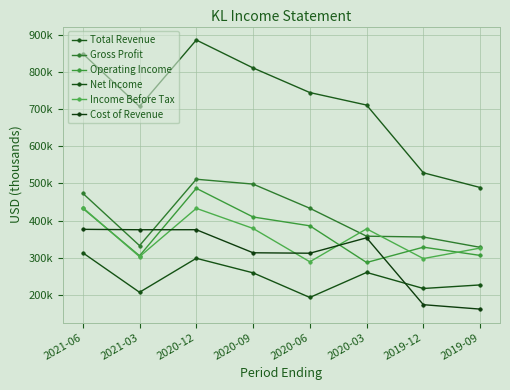

Reading left to right, list all the values displayed in this chart.

Total Revenue: 2021-06=850000	2021-03=707700	2020-12=886900	2020-09=811600	2020-06=745200	2020-03=711500	2019-12=528900	2019-09=489200
Gross Profit: 2021-06=473600	2021-03=332500	2020-12=511500	2020-09=498400	2020-06=433200	2020-03=357900	2019-12=355700	2019-09=327900
Operating Income: 2021-06=433000	2021-03=305200	2020-12=487000	2020-09=409700	2020-06=385900	2020-03=287000	2019-12=328300	2019-09=306100
Net Income: 2021-06=313200	2021-03=206700	2020-12=298300	2020-09=259100	2020-06=192700	2020-03=260200	2019-12=216900	2019-09=226500
Income Before Tax: 2021-06=435000	2021-03=302700	2020-12=433000	2020-09=378800	2020-06=288900	2020-03=377800	2019-12=297600	2019-09=325900
Cost of Revenue: 2021-06=376400	2021-03=375300	2020-12=375400	2020-09=313200	2020-06=312000	2020-03=353600	2019-12=173200	2019-09=161300